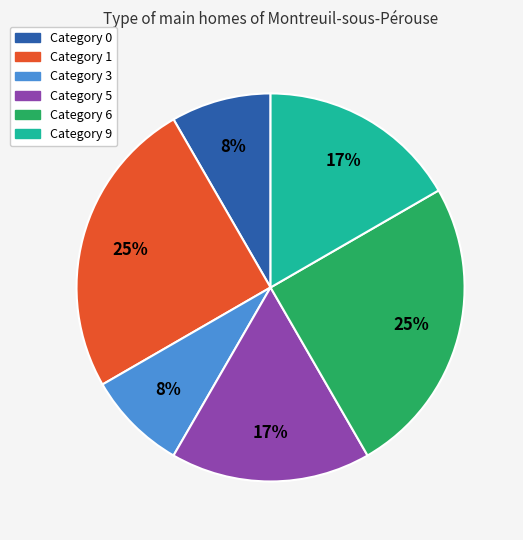

Is there a majority slice in this chart?

No